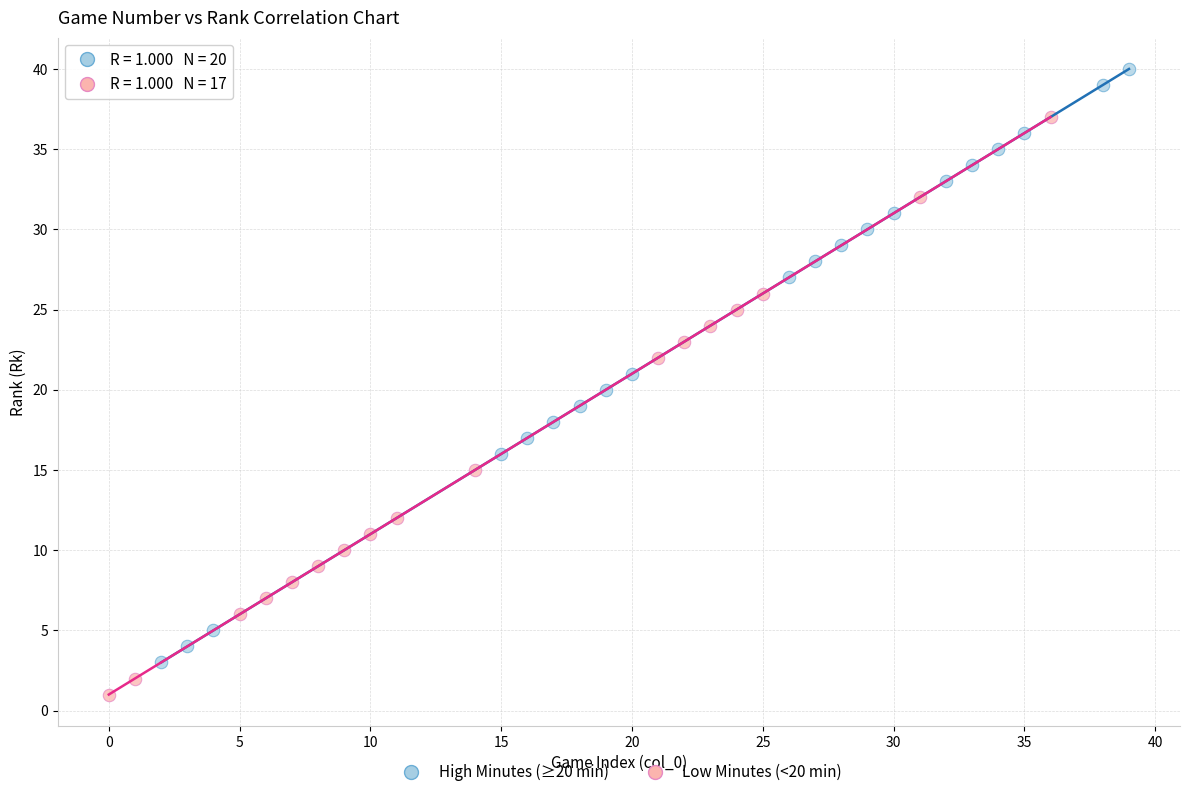

Which series reaches the minimum Y coordinate?

Low Minutes (<20 min)